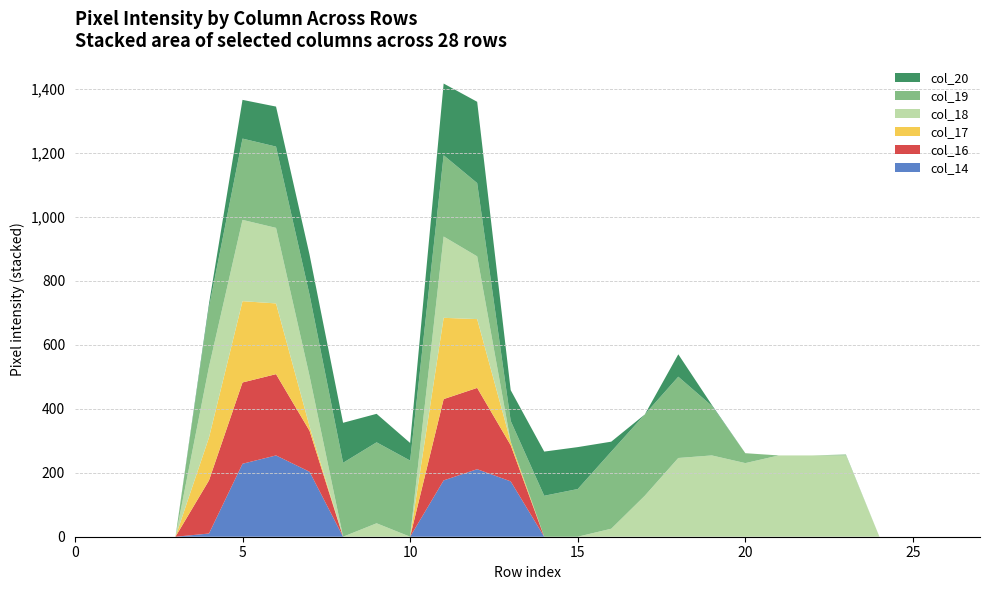

Reading left to right, what are all the values shown in this chart?

col_14: 0=0	1=0	2=0	3=0	4=10	5=228	6=254	7=203	8=0	9=0	10=0	11=176	12=211	13=173	14=0	15=0	16=0	17=0	18=0	19=0	20=0	21=0	22=0	23=0	24=0	25=0	26=0	27=0
col_16: 0=0	1=0	2=0	3=0	4=166	5=254	6=254	7=128	8=0	9=0	10=0	11=254	12=254	13=113	14=0	15=0	16=0	17=0	18=0	19=0	20=0	21=0	22=0	23=0	24=0	25=0	26=0	27=0
col_17: 0=0	1=0	2=0	3=0	4=134	5=254	6=221	7=14	8=0	9=0	10=0	11=254	12=215	13=11	14=0	15=0	16=0	17=0	18=0	19=0	20=0	21=0	22=0	23=0	24=0	25=0	26=0	27=0
col_18: 0=0	1=0	2=0	3=0	4=221	5=254	6=236	7=157	8=0	9=42	10=0	11=254	12=196	13=0	14=0	15=0	16=25	17=128	18=246	19=254	20=230	21=254	22=254	23=254	24=0	25=0	26=0	27=0
col_19: 0=0	1=0	2=0	3=0	4=186	5=254	6=254	7=254	8=231	9=253	10=238	11=254	12=229	13=65	14=128	15=149	16=241	17=254	18=254	19=155	20=31	21=0	22=0	23=3	24=0	25=0	26=0	27=0
col_20: 0=0	1=0	2=0	3=0	4=11	5=121	6=125	7=125	8=125	9=89	10=55	11=224	12=254	13=96	14=138	15=131	16=31	17=0	18=70	19=3	20=0	21=0	22=0	23=0	24=0	25=0	26=0	27=0